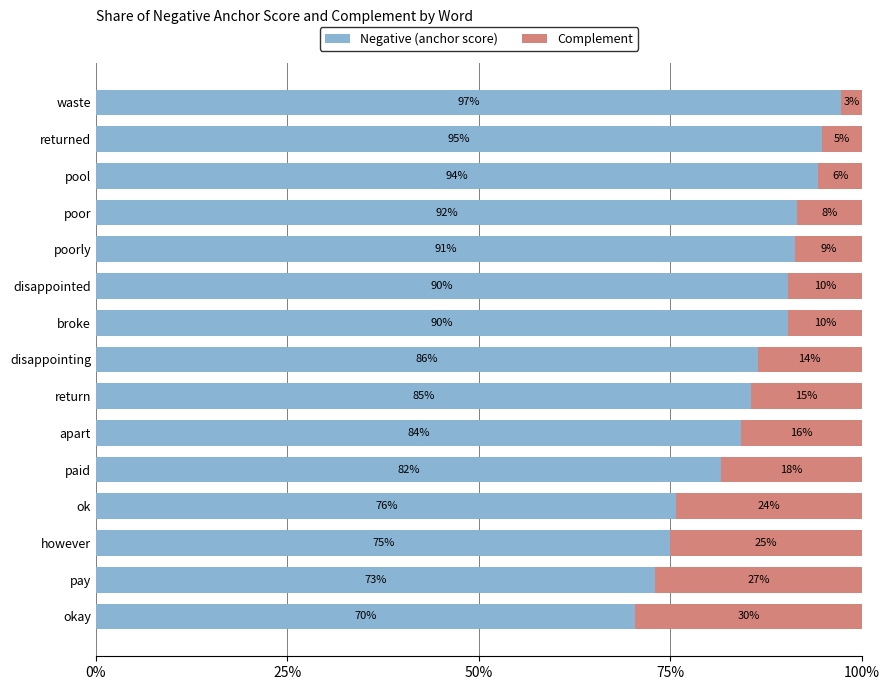

Which series has the largest range (max minus min)?

Negative (anchor score)